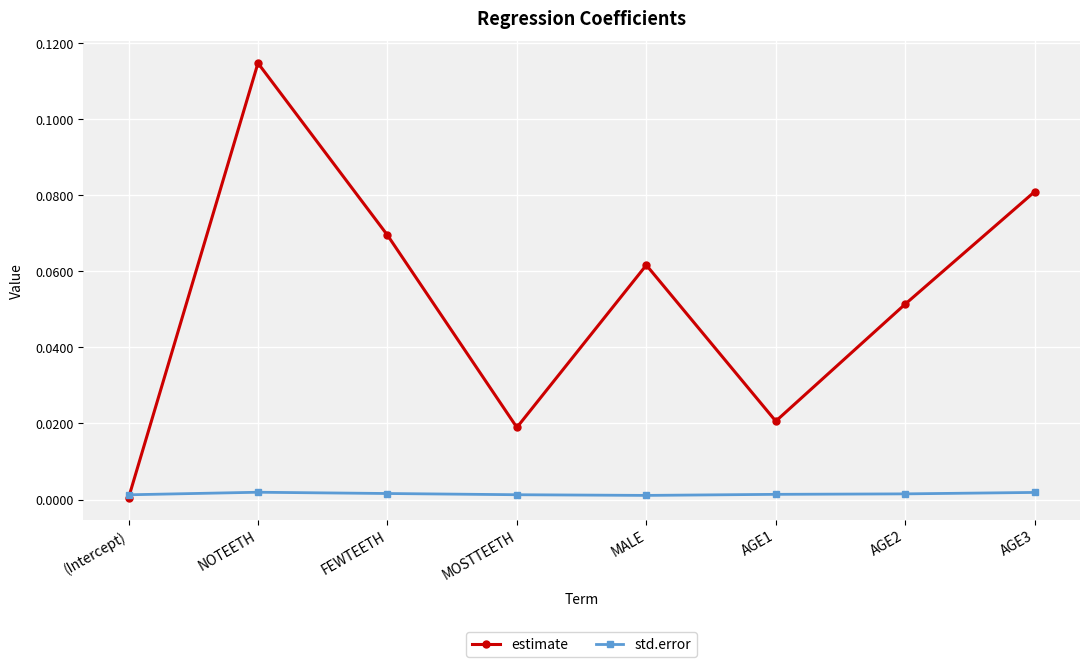

Where do estimate and std.error first cross each other?

(Intercept) and NOTEETH